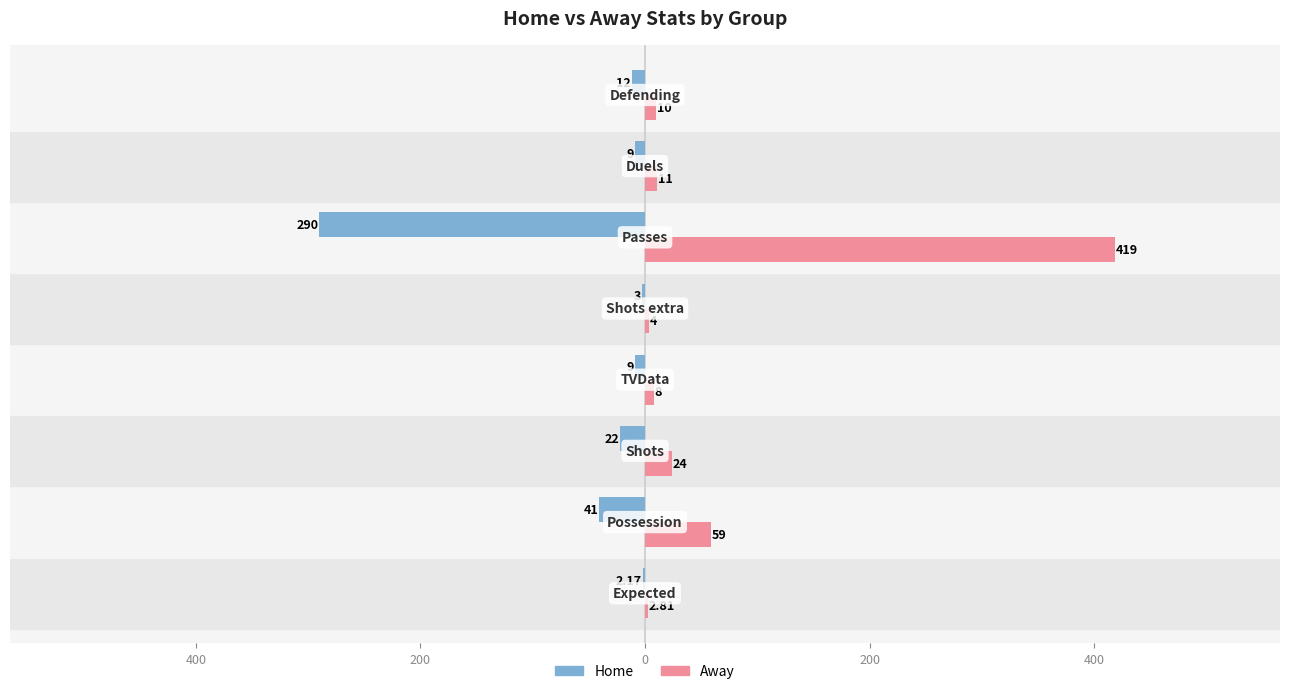

What are all the series names shown in the legend?

Home, Away